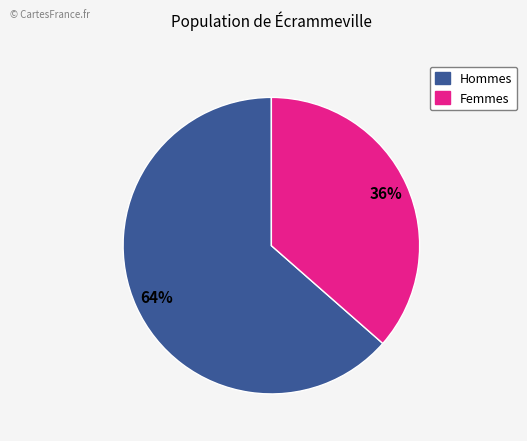

To the nearest percent, what is the average slice percentage?

50%